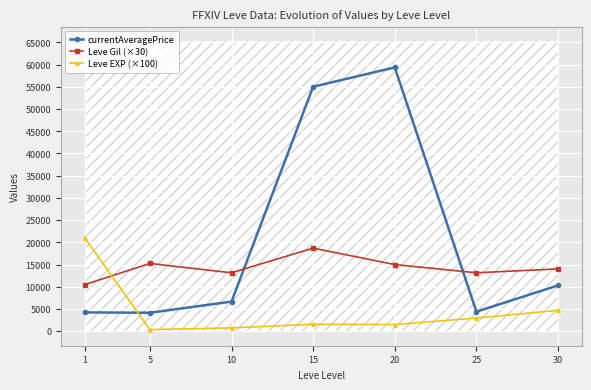

Between 20 and 1, which is larger?

20